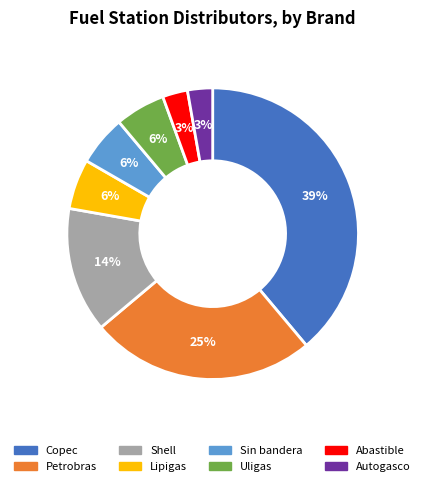

The Uligas slice represents 6% of the pie. True or false?

True